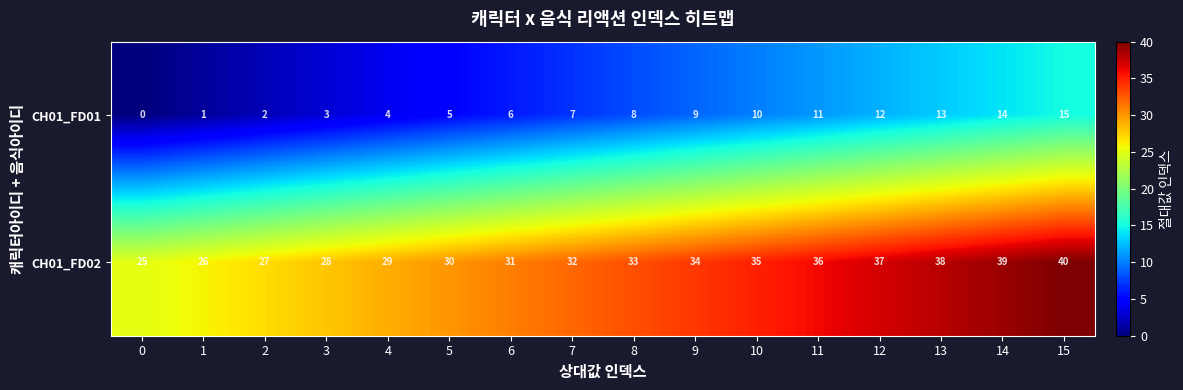

Which series has the largest total across all categories?

CH01_FD02